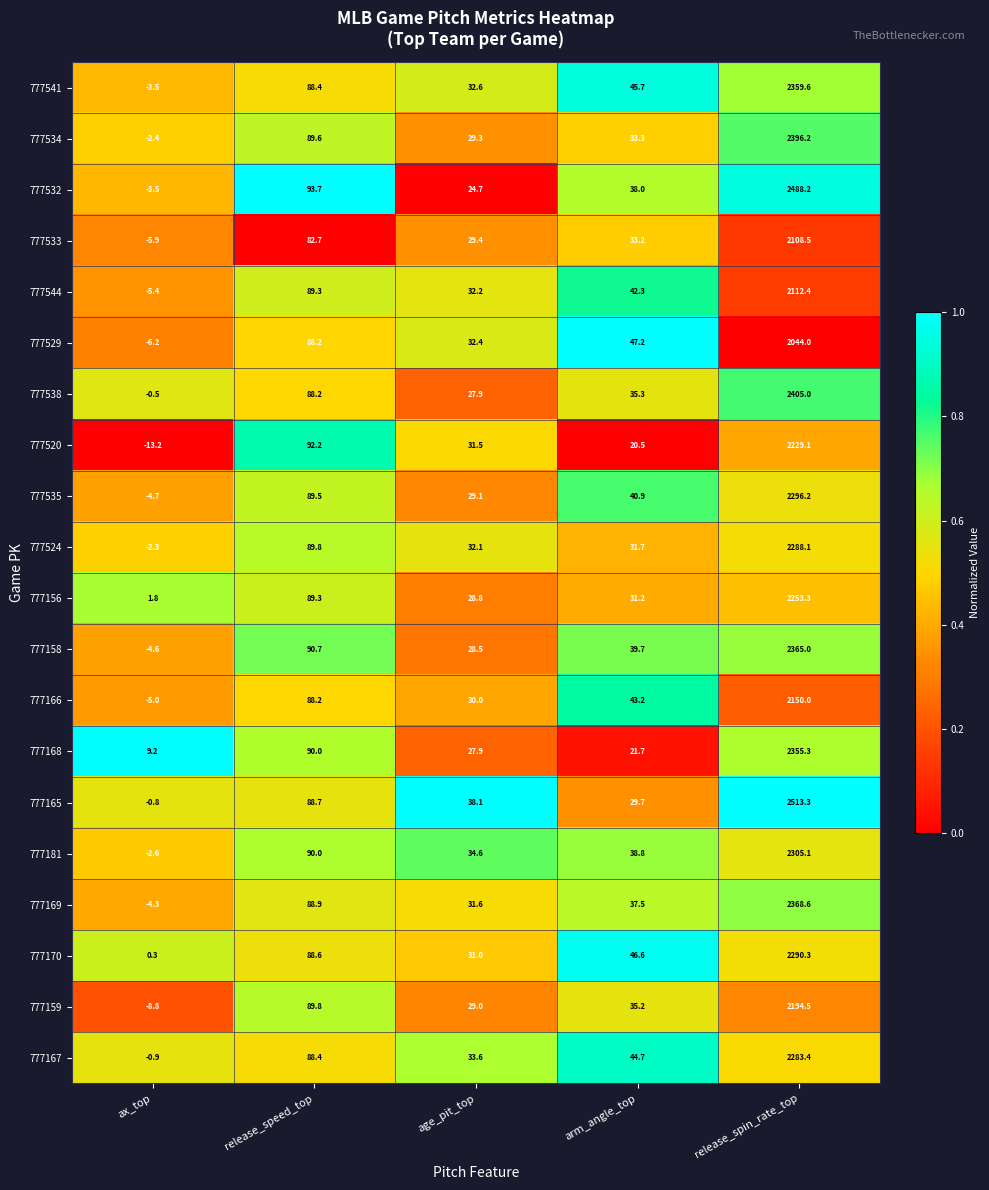

What is the total value across all series at ax_top?

-63.3